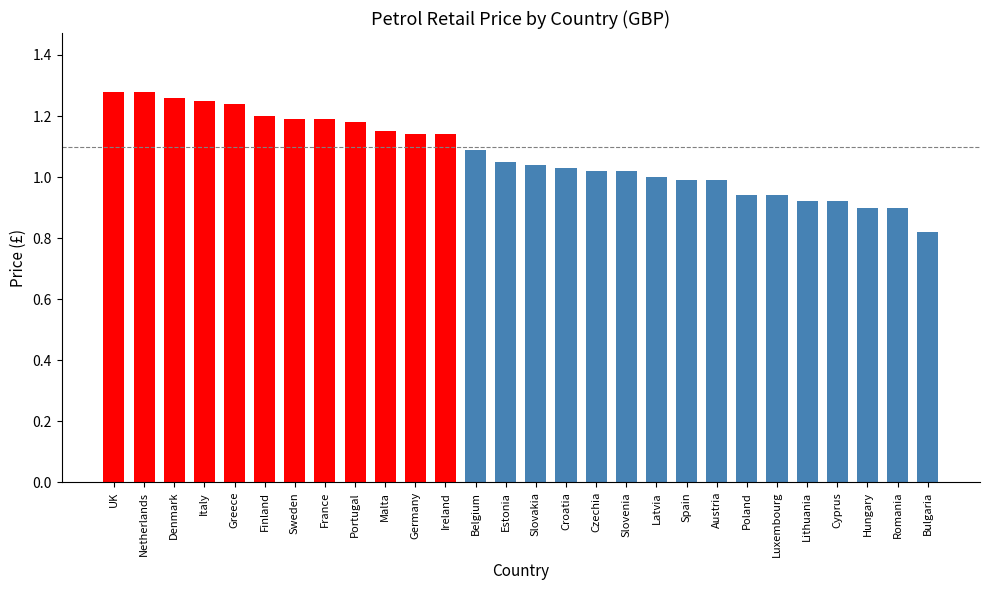

Which label corresponds to the smallest value in the chart?

Bulgaria